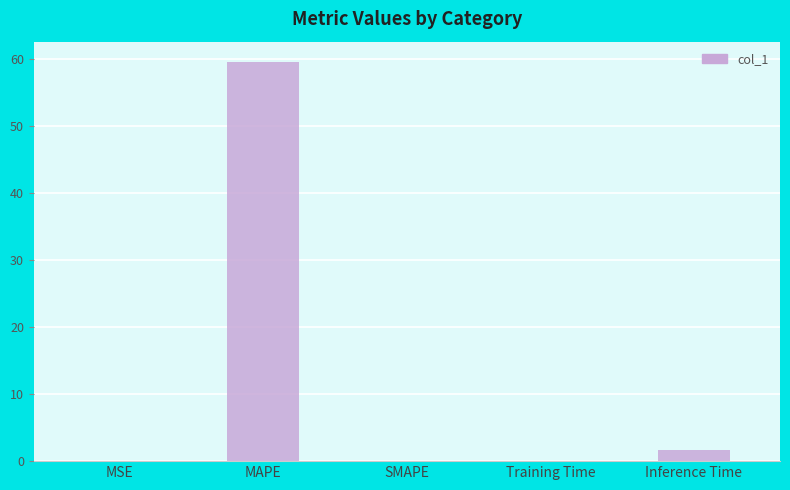

Count the number of data series in this chart.

1